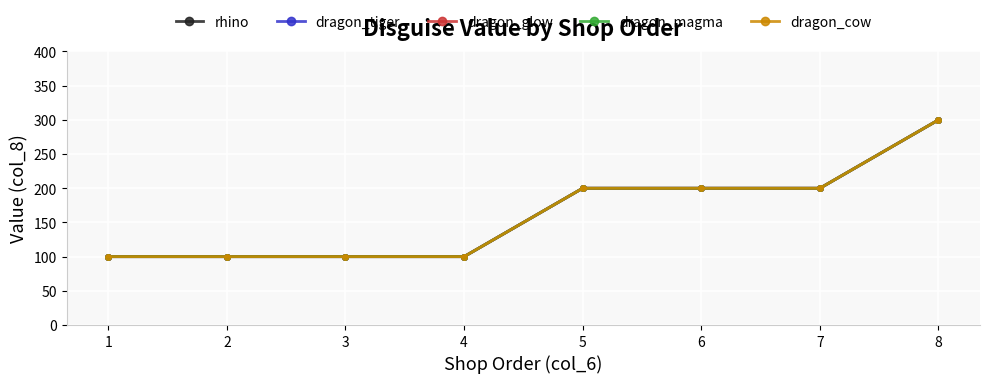

True or false: dragon_magma has a value of 357 at 5.

False